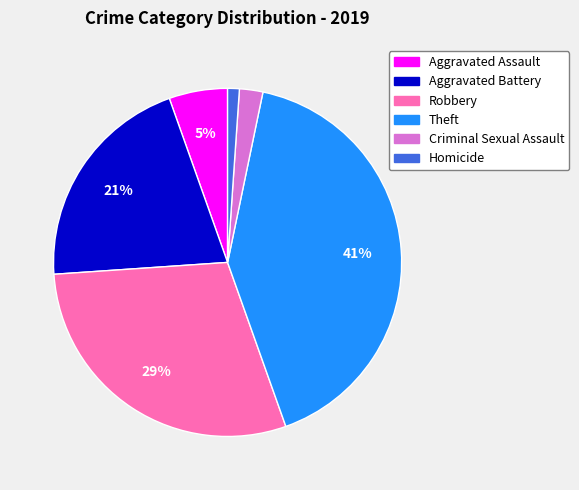

Do Theft and Aggravated Battery together represent more than half of the pie?

Yes